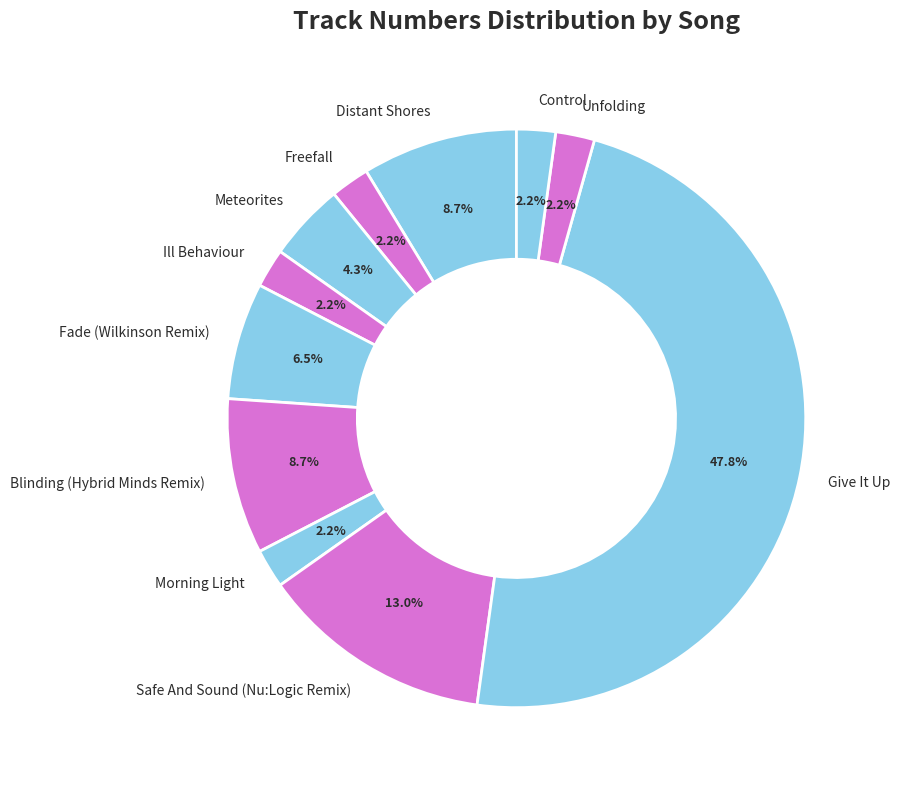

Which slice is the largest?

Give It Up